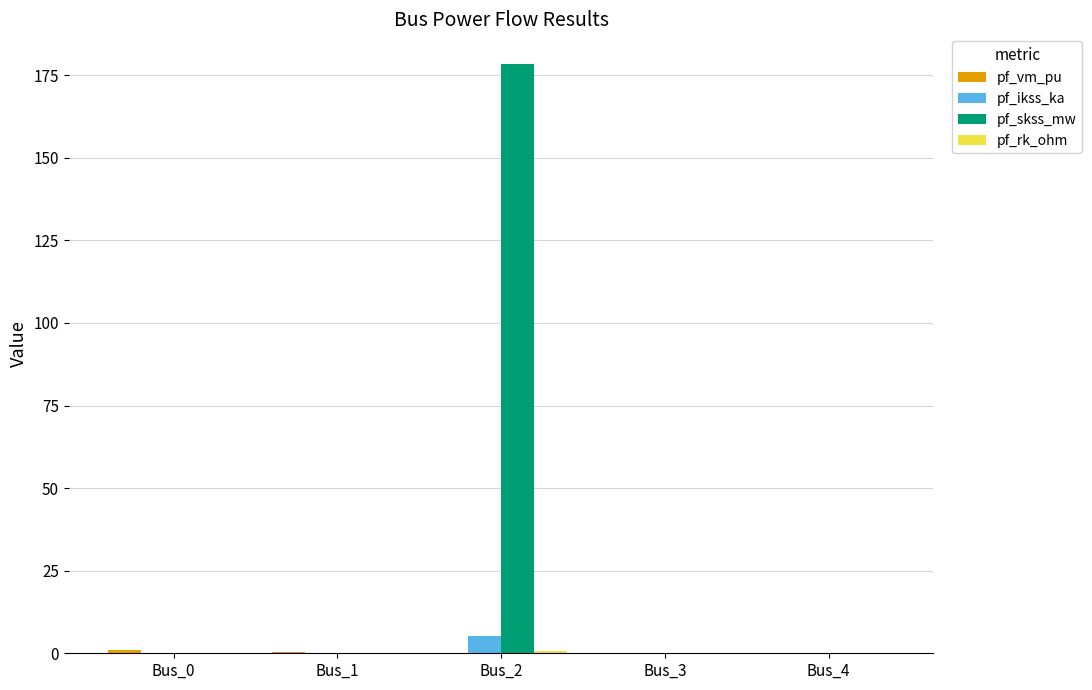

Is it true that pf_ikss_ka equals 0.0 at Bus_4?

True